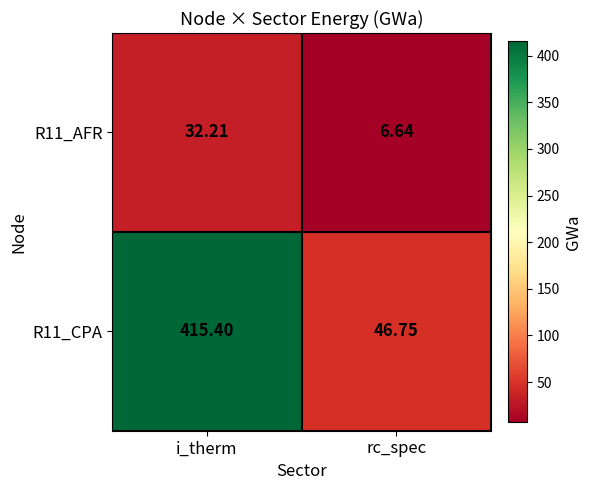

How many data points does each series have?

2